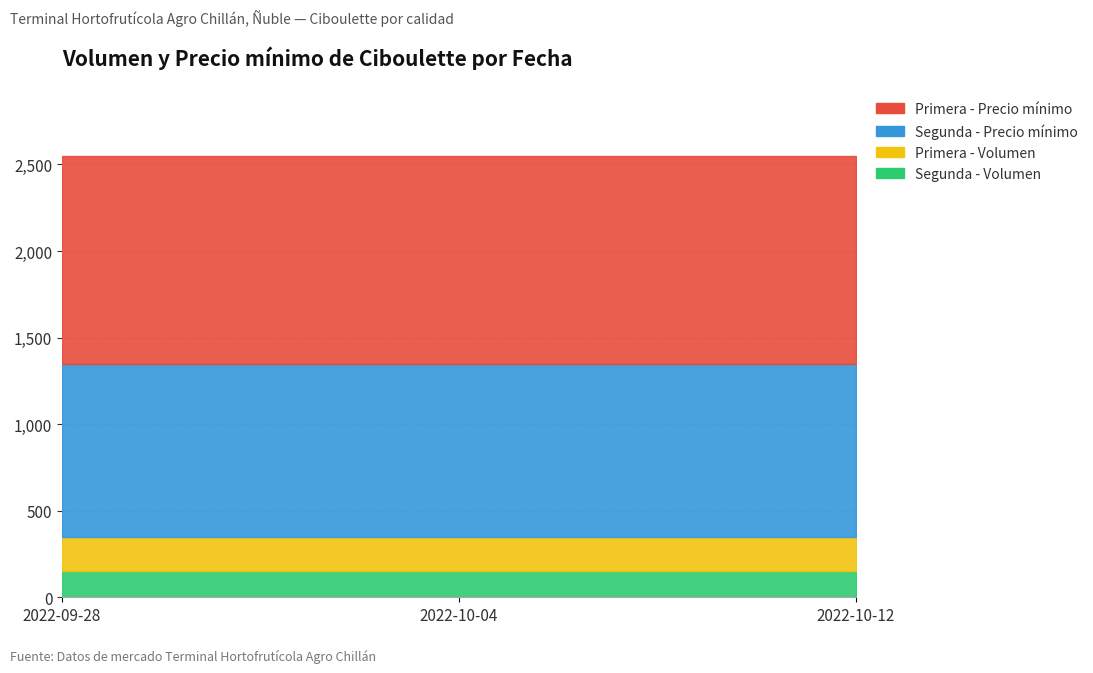

True or false: Segunda - Volumen has a value of 150 at 2022-09-28.

True